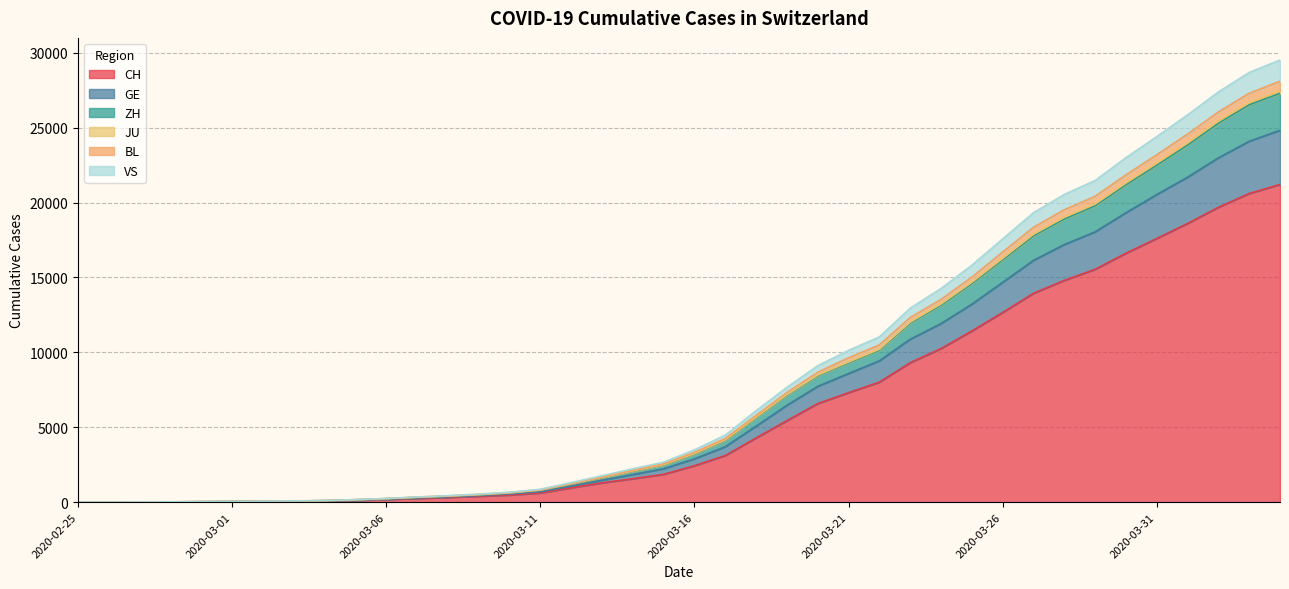

What position from the left is 2020-03-31?

36